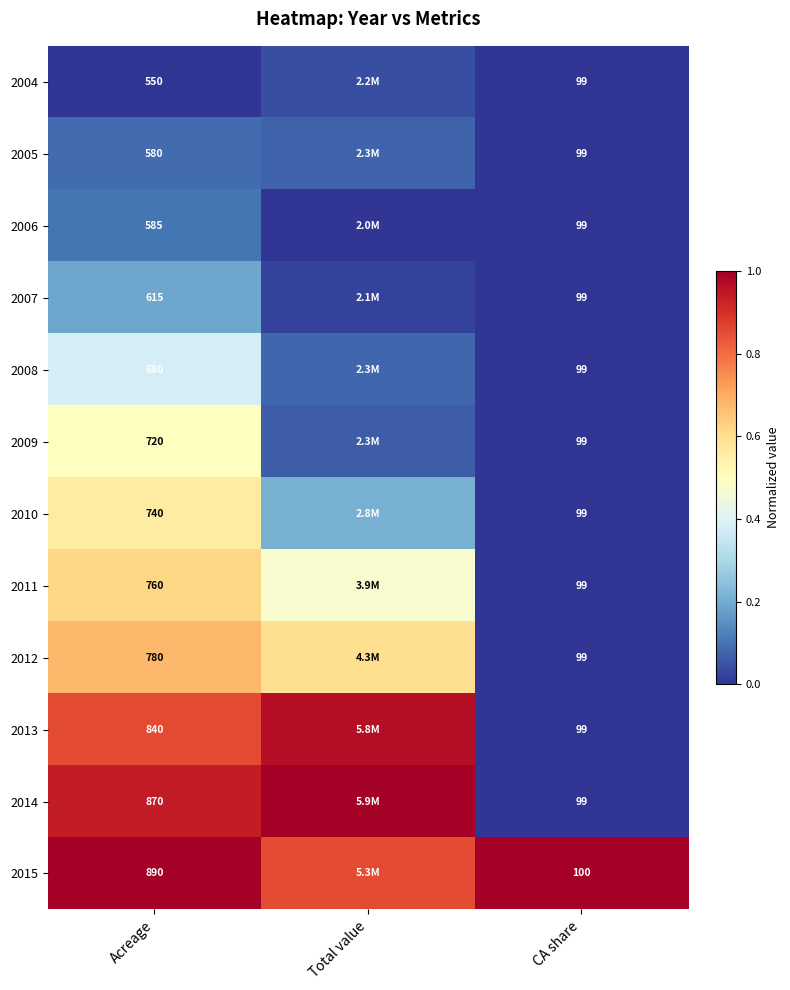

Is the value of 2013 at Total value greater than the value of 2004 at CA share?

Yes